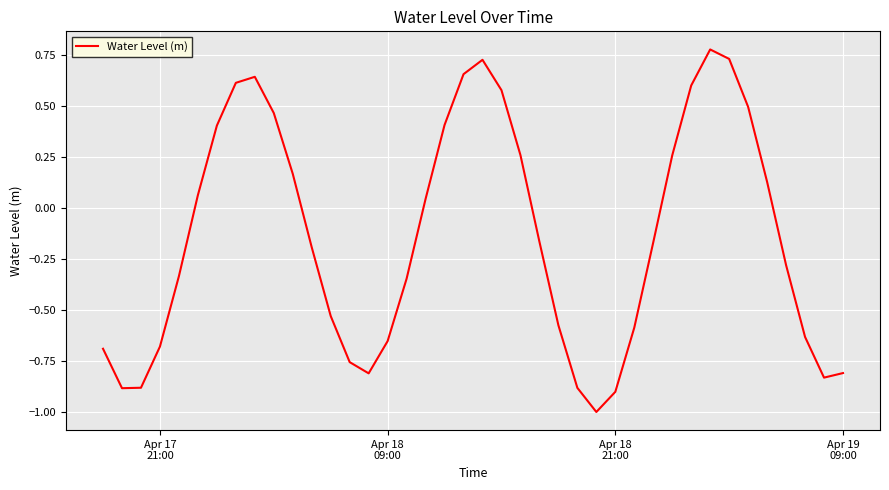

What is the minimum value shown in the chart?

-1.0